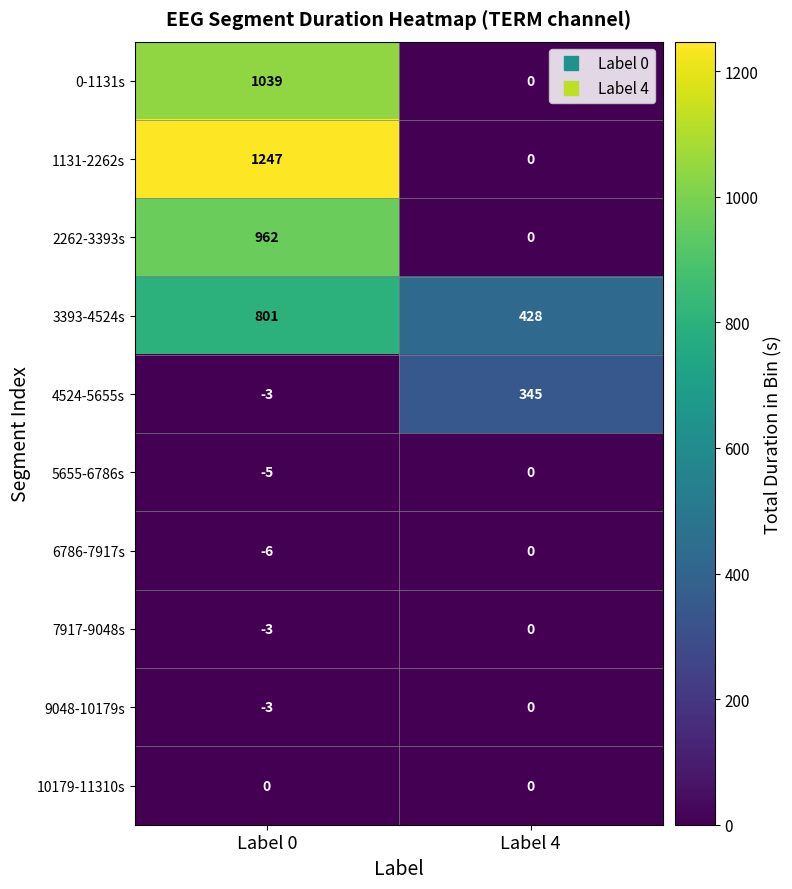

How many categories are shown in the chart?

2